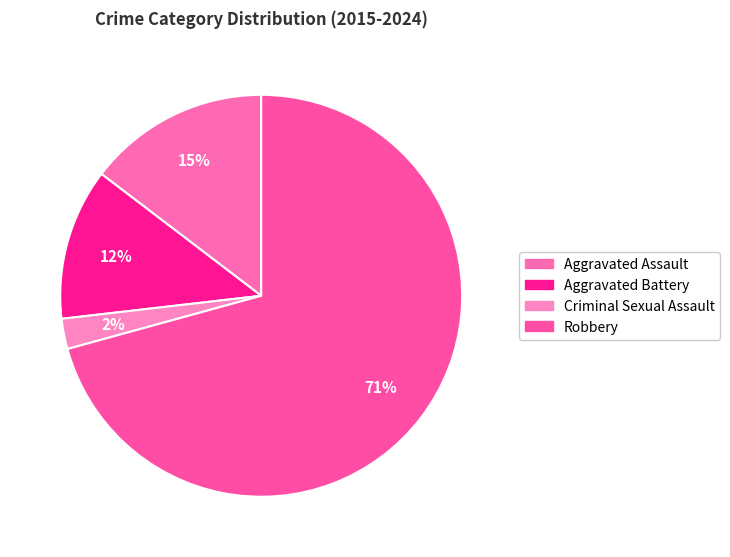

Does Criminal Sexual Assault account for over 50% of the chart?

No